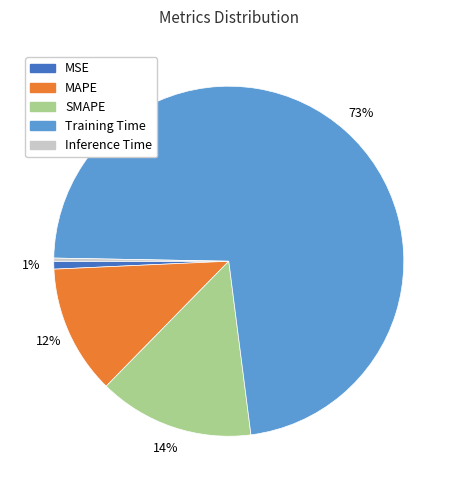

Which slice is the largest?

Training Time